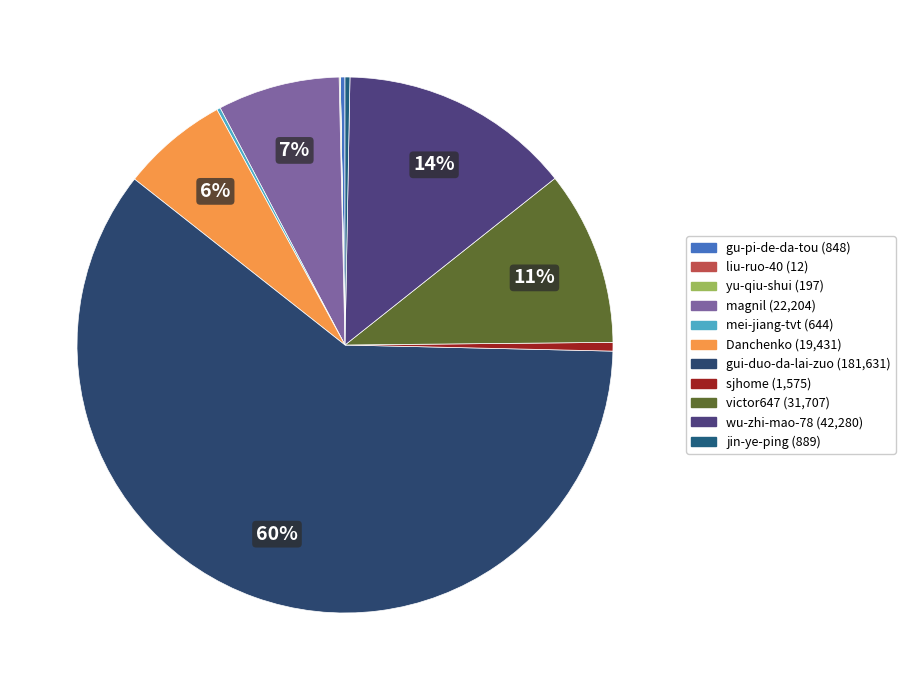

How many slices are in this pie chart?

11